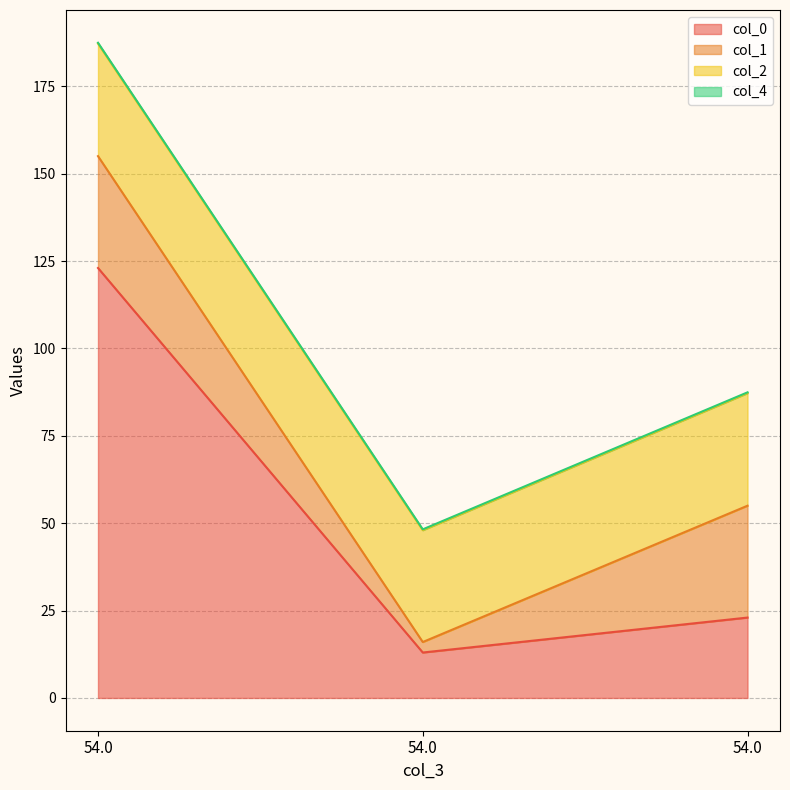

At which category is the sum across all series the highest?

54.0